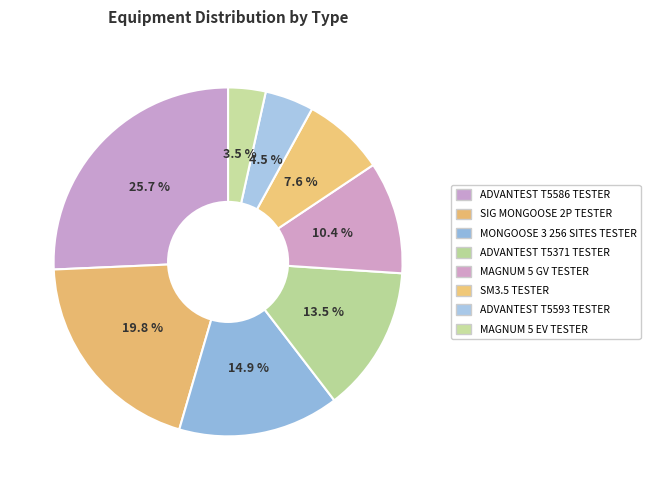

Is it true that MAGNUM 5 GV TESTER is 3% of the pie?

False